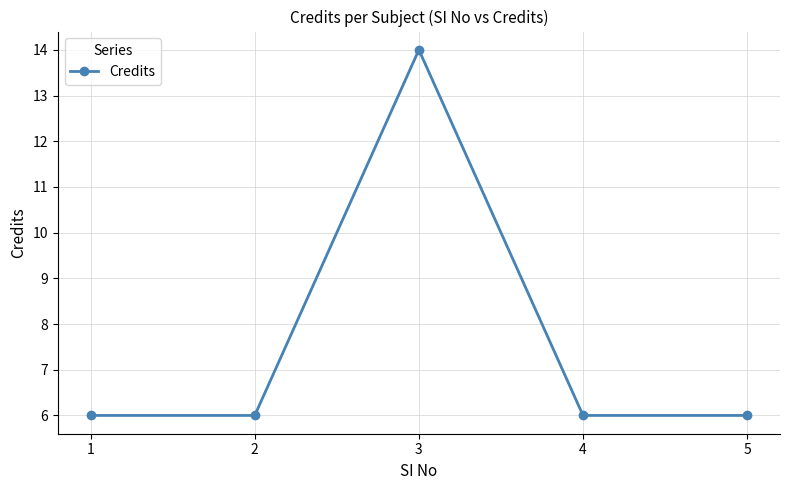

How many points are higher than both their immediate neighbors (excluding endpoints)?

1